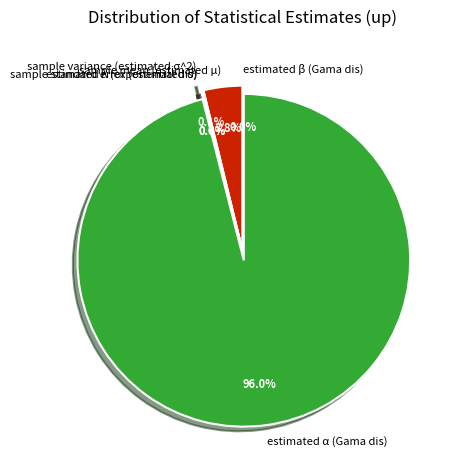

To the nearest percent, what is the average slice percentage?

17%